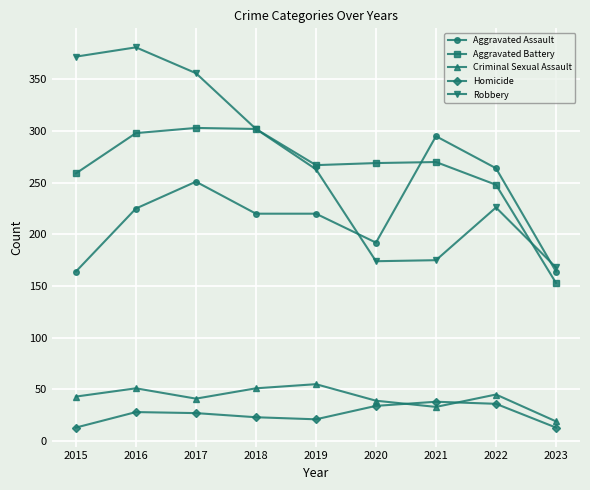

Is it true that Criminal Sexual Assault equals 30 at 2015?

False